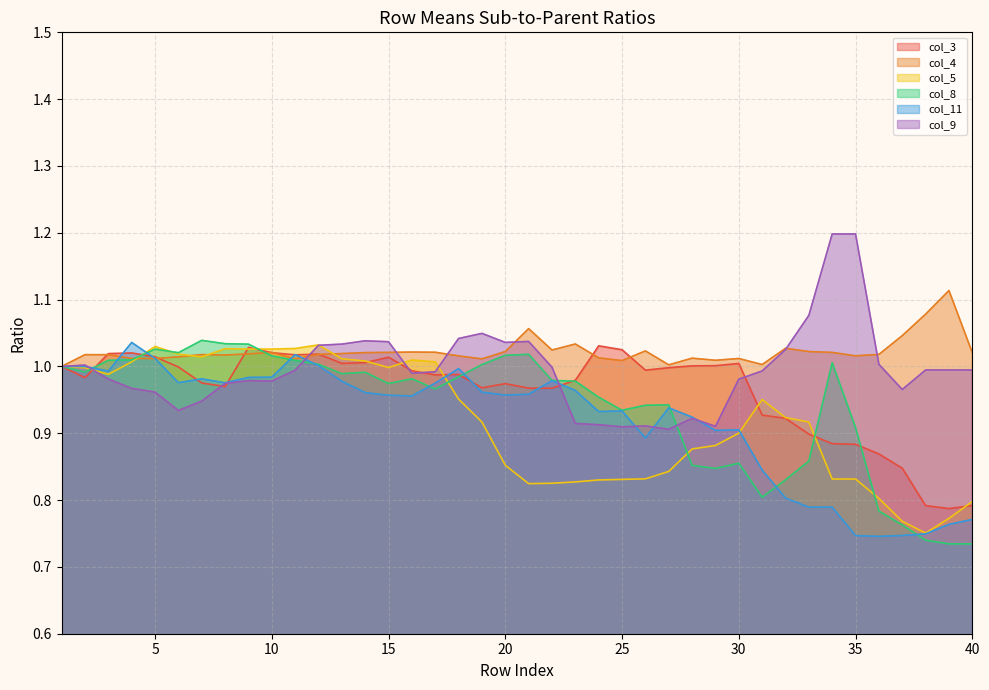

Is it true that col_3 equals 1.0 at 29?

True